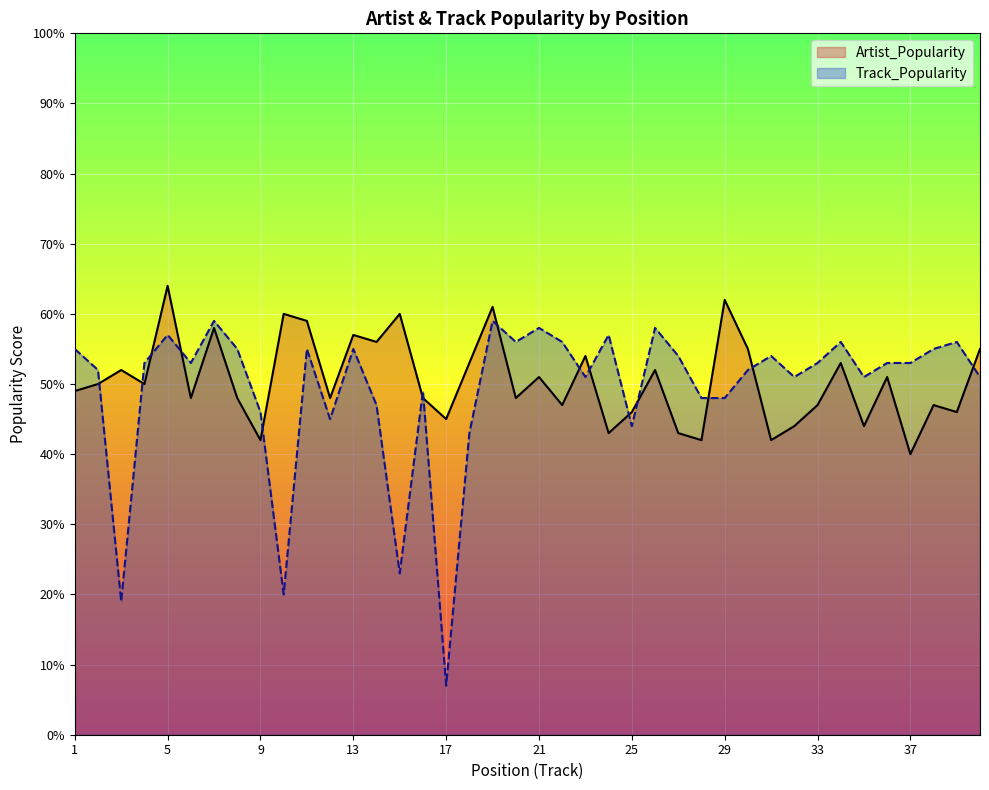

The value of Track_Popularity at 3 is 19. True or false?

True